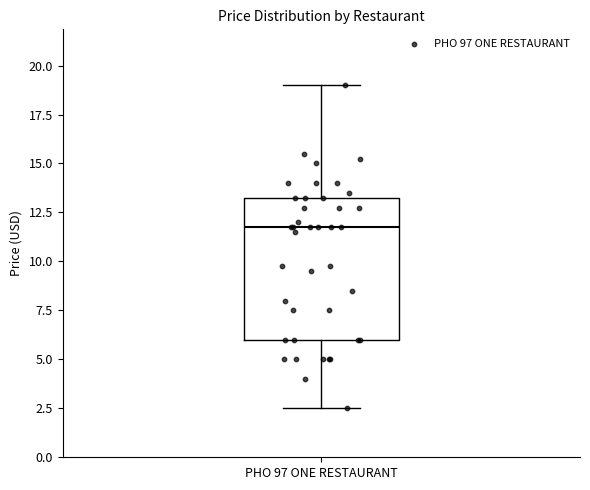

Read this box plot against the y-axis: the position of the median line, the range covered by the box, and the ends of both whiskers. The values are not printed on the chart, so give them approximately, as read against the axis.

median 12.0, box 6.0 to 13.5, whiskers 2.5 to 19.0